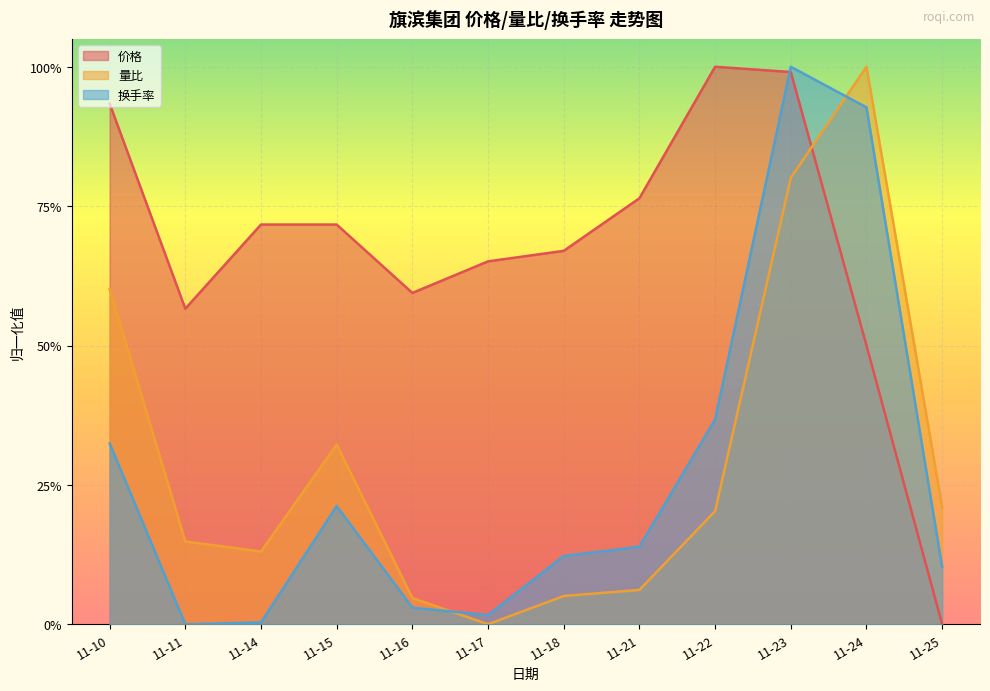

Which category has the lowest value across all series?

11-25